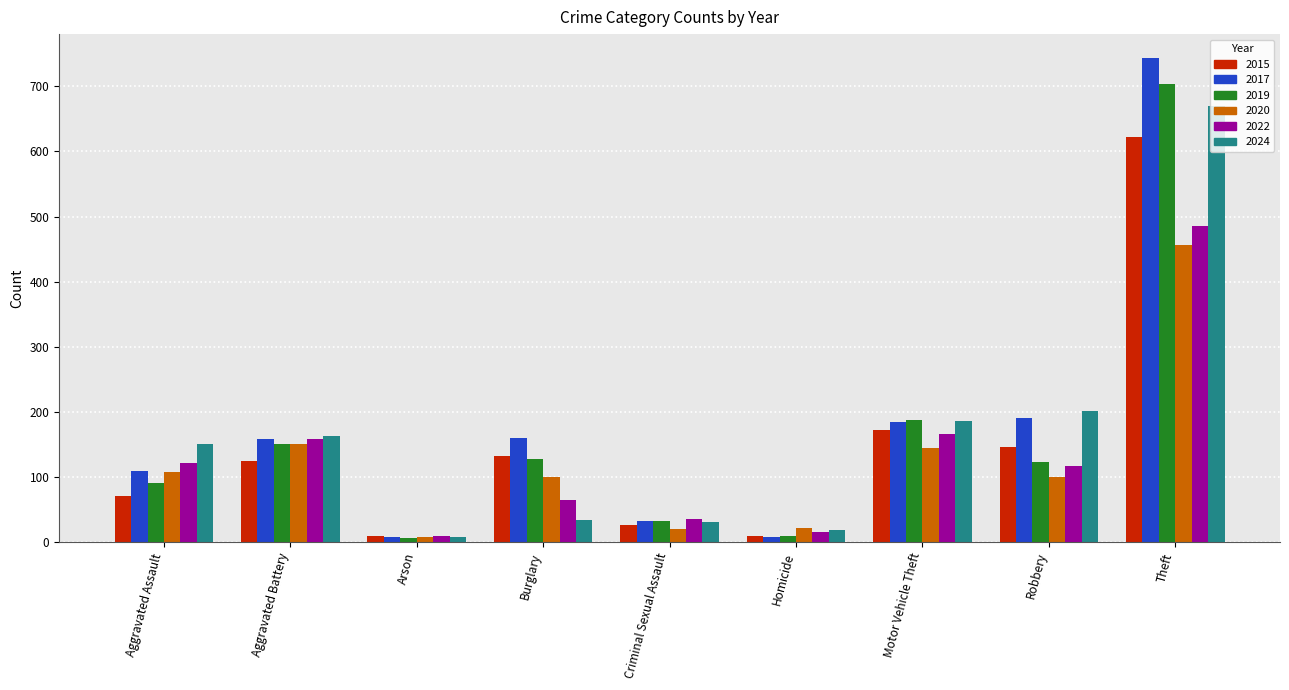

Is it true that 2019 equals 127 at Burglary?

True